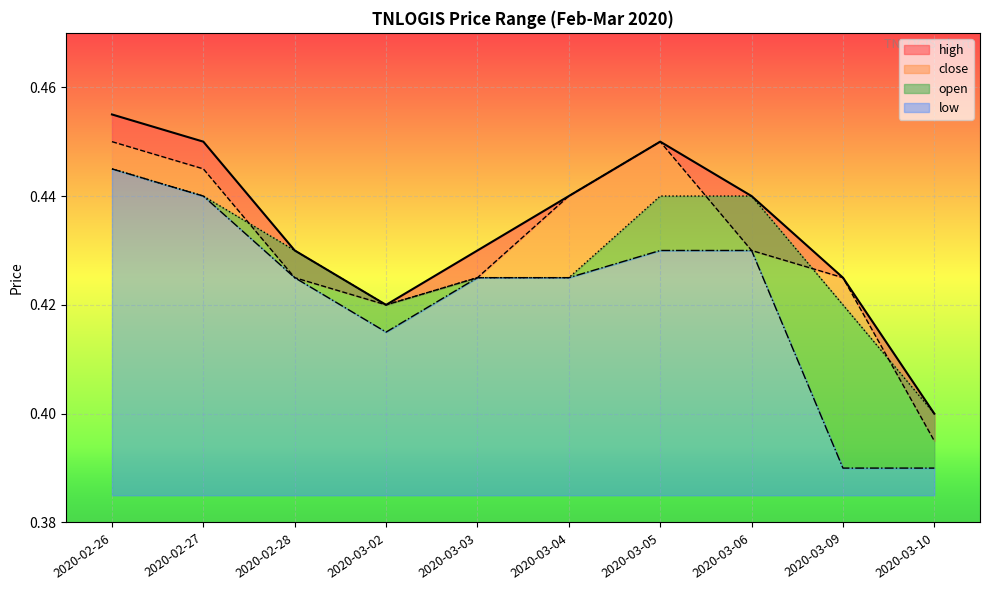

At which category is the sum across all series the highest?

2020-02-26